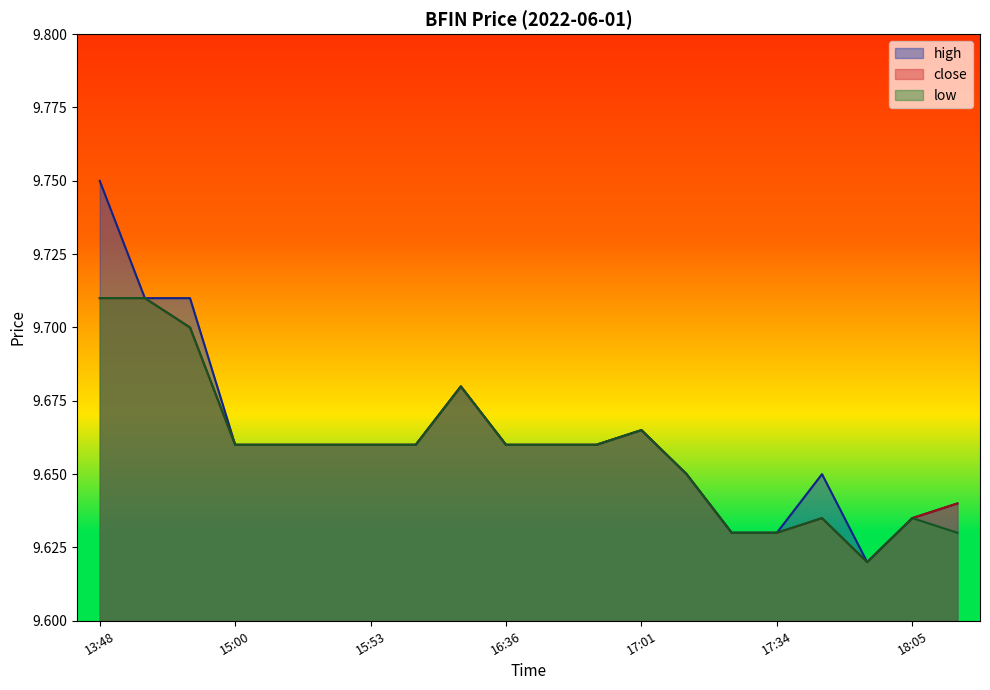

At which category is the sum across all series the highest?

13:48